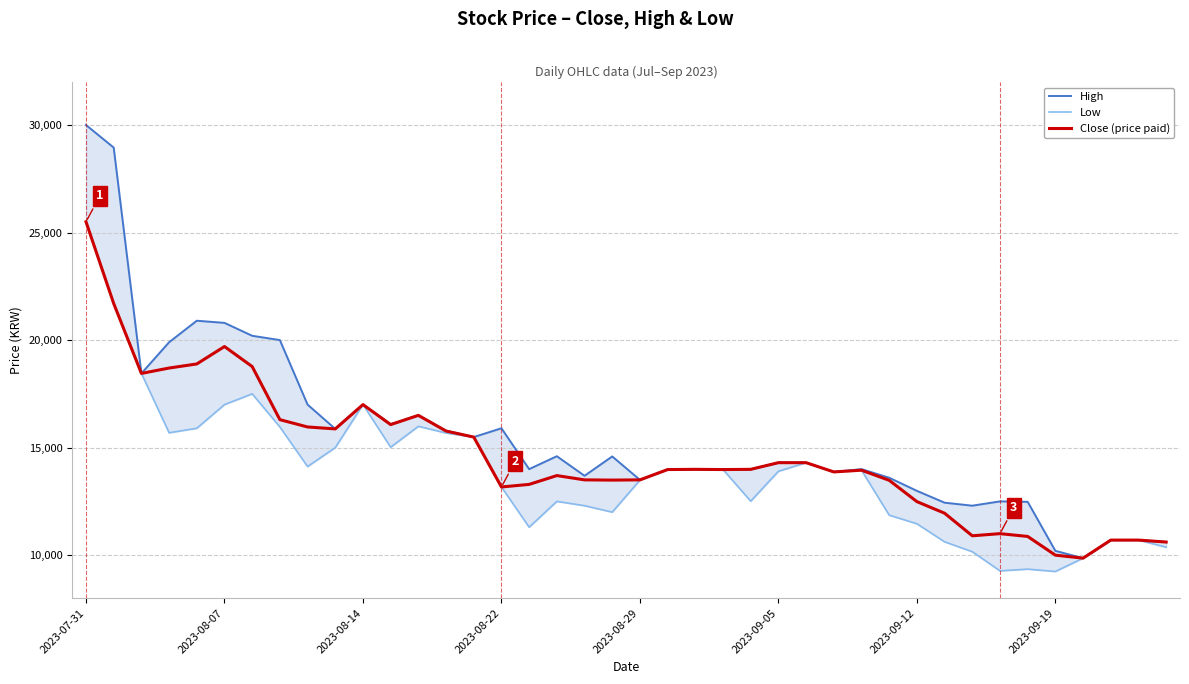

Is this an area chart (filled region under the line)?

No